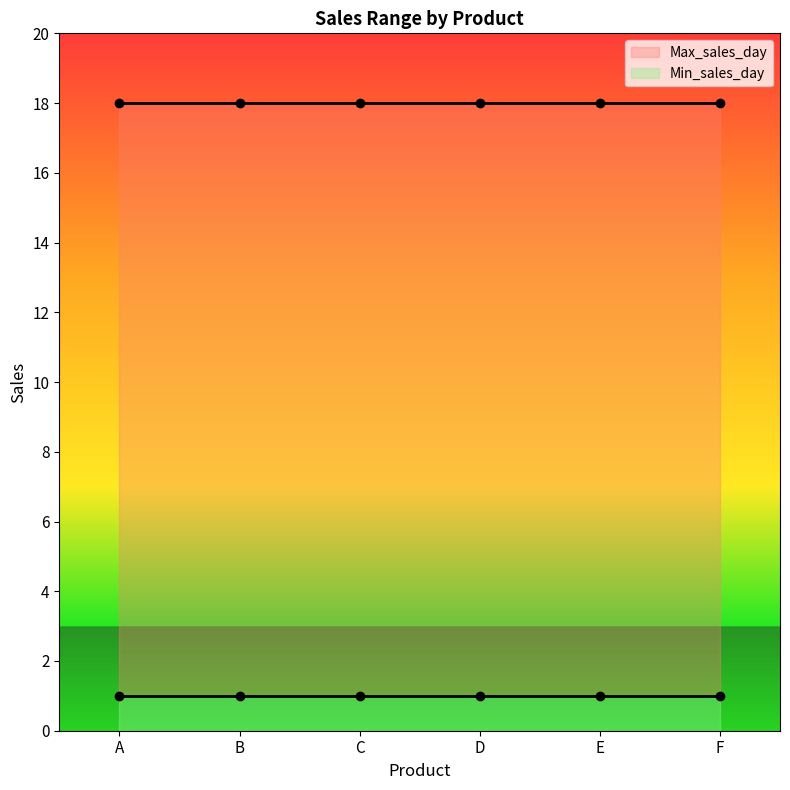

Reading left to right, list all the values displayed in this chart.

Max_sales_day: A=18	B=18	C=18	D=18	E=18	F=18
Min_sales_day: A=1	B=1	C=1	D=1	E=1	F=1